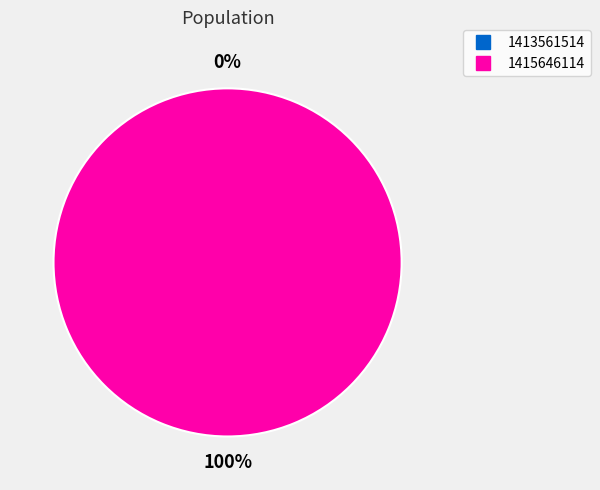

True or false: 1415646114 accounts for 85% of the total.

False